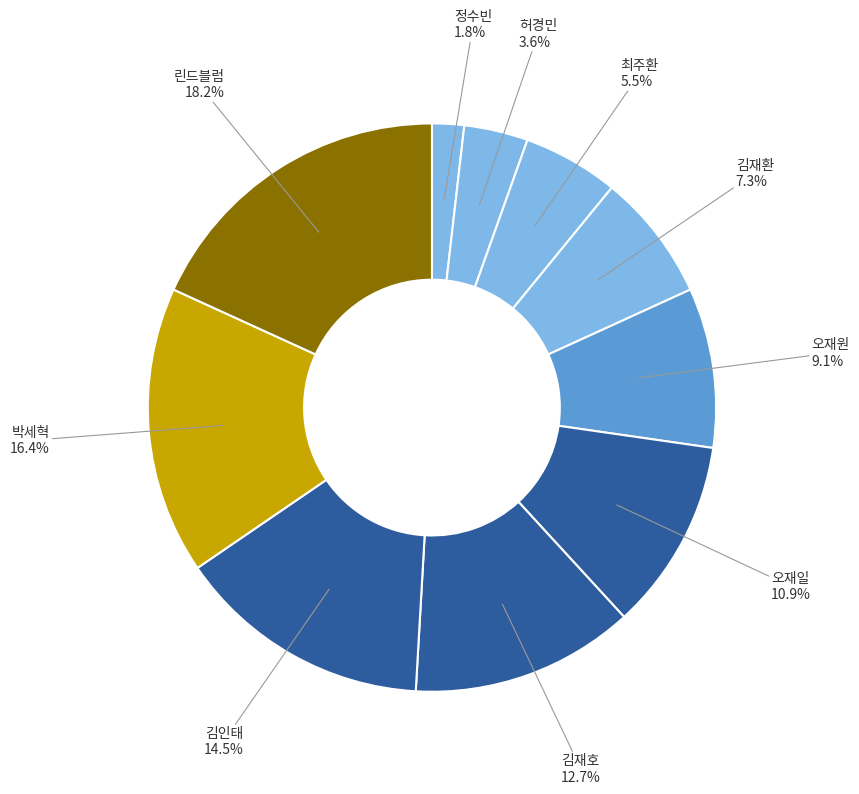

What is the smallest slice in the pie chart?

정수빈